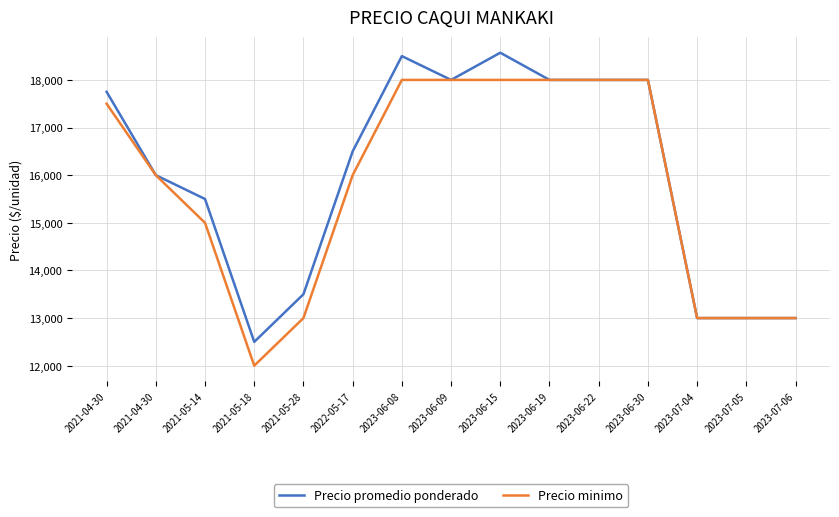

How many interior local valleys does the Precio minimo series have?

1